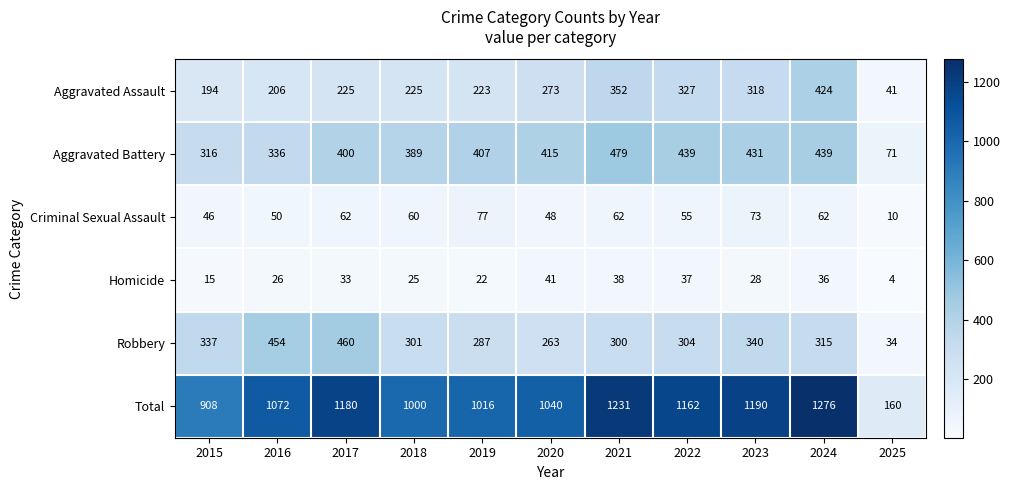

Where is Robbery nearest to the value 247?

2020